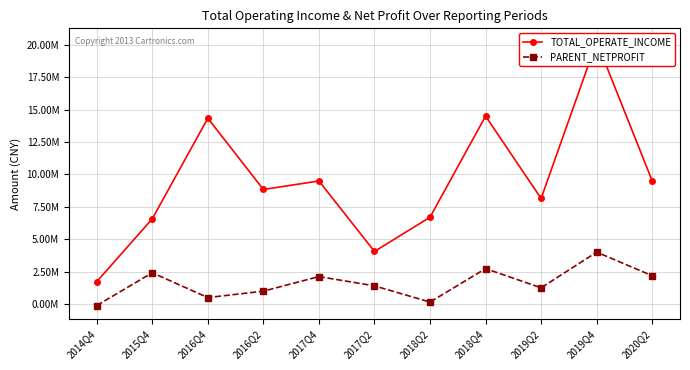

List the series in order of their overall mean, lowest first.

PARENT_NETPROFIT, TOTAL_OPERATE_INCOME